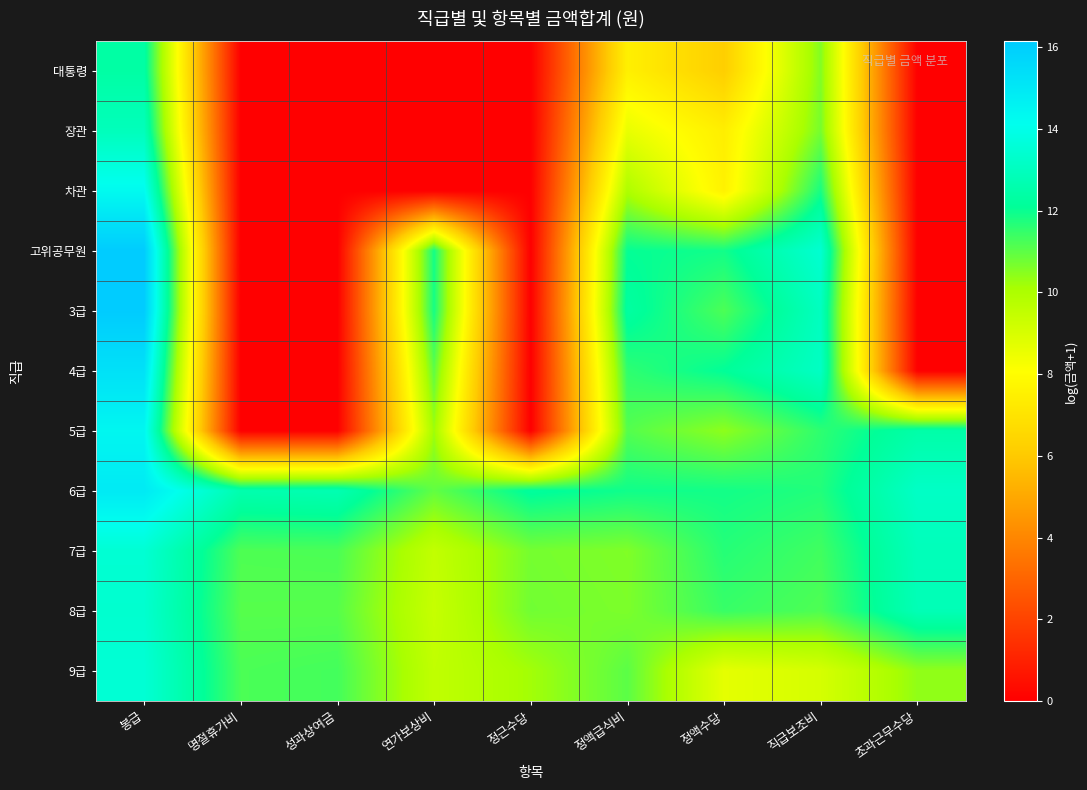

Which series has the largest range (max minus min)?

고위공무원